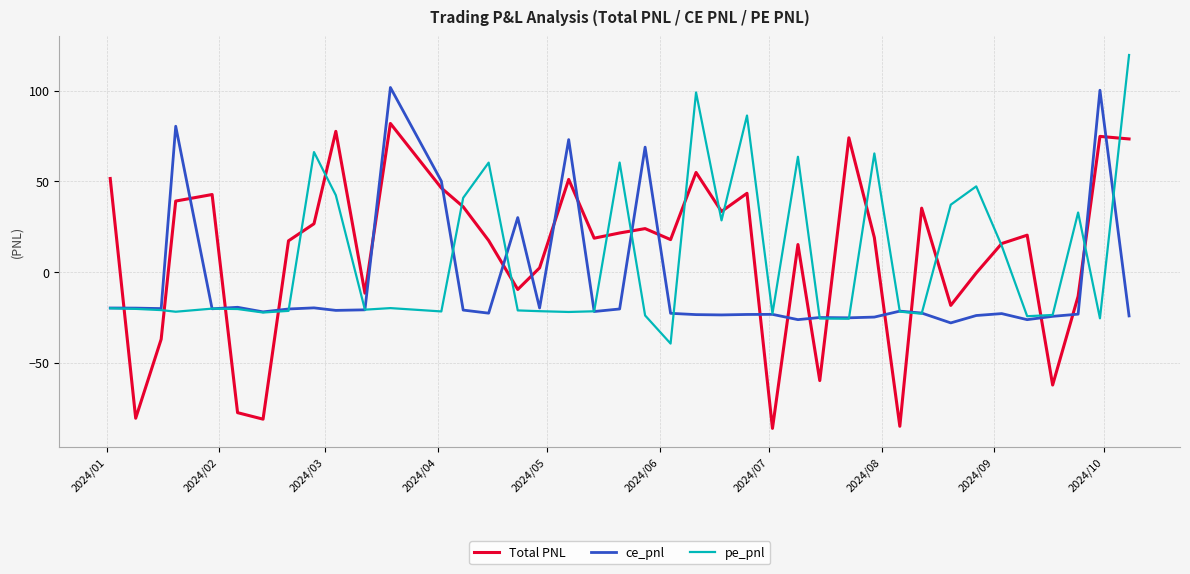

List the series in order of their peak value, lowest first.

Total PNL, ce_pnl, pe_pnl